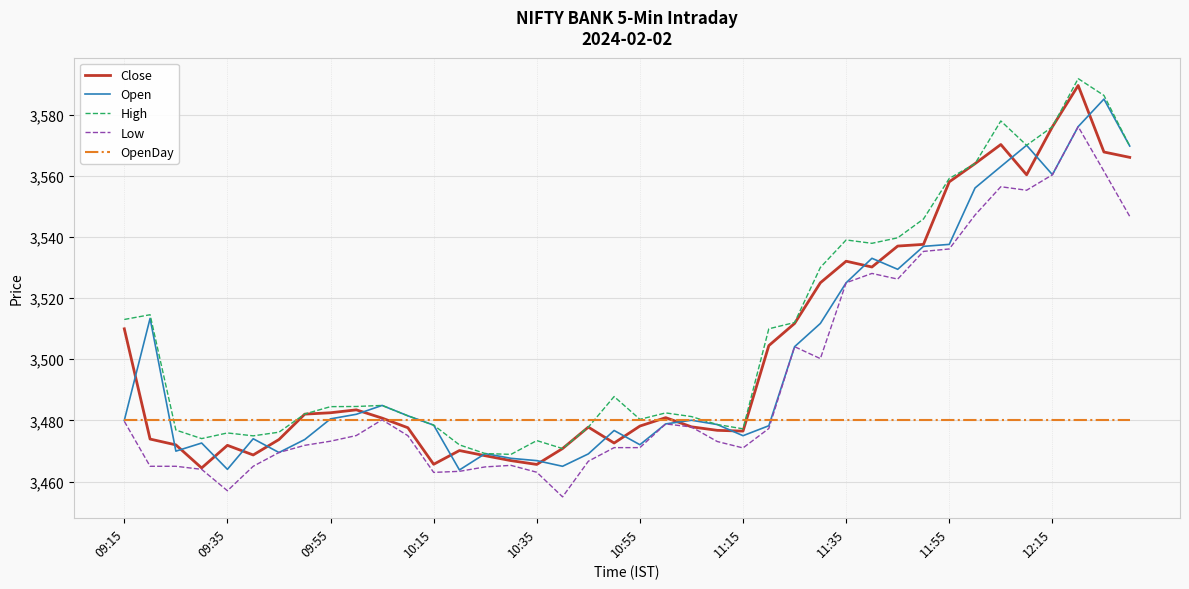

True or false: Low and High cross at least once.

False